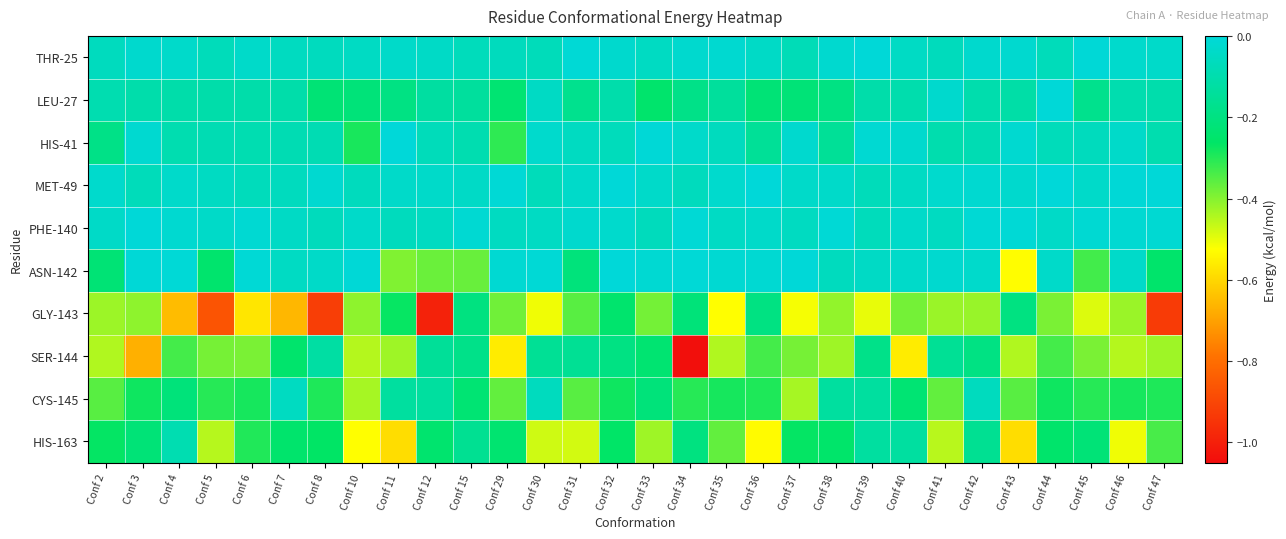

Reading right to left, list all the values displayed in this chart.

THR-25: Conf 47=-0.0	Conf 46=-0.0	Conf 45=-0.0	Conf 44=-0.1	Conf 43=-0.0	Conf 42=-0.0	Conf 41=-0.1	Conf 40=-0.0	Conf 39=-0.0	Conf 38=-0.0	Conf 37=-0.1	Conf 36=-0.0	Conf 35=-0.0	Conf 34=-0.0	Conf 33=-0.1	Conf 32=-0.0	Conf 31=-0.0	Conf 30=-0.1	Conf 29=-0.1	Conf 15=-0.1	Conf 12=-0.0	Conf 11=-0.0	Conf 10=-0.1	Conf 8=-0.1	Conf 7=-0.1	Conf 6=-0.0	Conf 5=-0.1	Conf 4=-0.0	Conf 3=-0.0	Conf 2=-0.1
LEU-27: Conf 47=-0.1	Conf 46=-0.1	Conf 45=-0.2	Conf 44=-0.0	Conf 43=-0.1	Conf 42=-0.1	Conf 41=-0.0	Conf 40=-0.1	Conf 39=-0.1	Conf 38=-0.2	Conf 37=-0.2	Conf 36=-0.2	Conf 35=-0.1	Conf 34=-0.2	Conf 33=-0.2	Conf 32=-0.1	Conf 31=-0.2	Conf 30=-0.0	Conf 29=-0.2	Conf 15=-0.1	Conf 12=-0.1	Conf 11=-0.2	Conf 10=-0.2	Conf 8=-0.2	Conf 7=-0.1	Conf 6=-0.1	Conf 5=-0.1	Conf 4=-0.1	Conf 3=-0.1	Conf 2=-0.1
HIS-41: Conf 47=-0.1	Conf 46=-0.0	Conf 45=-0.1	Conf 44=-0.1	Conf 43=-0.0	Conf 42=-0.1	Conf 41=-0.1	Conf 40=-0.0	Conf 39=-0.0	Conf 38=-0.2	Conf 37=-0.0	Conf 36=-0.2	Conf 35=-0.1	Conf 34=-0.0	Conf 33=-0.0	Conf 32=-0.1	Conf 31=-0.1	Conf 30=-0.0	Conf 29=-0.3	Conf 15=-0.1	Conf 12=-0.1	Conf 11=-0.0	Conf 10=-0.3	Conf 8=-0.1	Conf 7=-0.1	Conf 6=-0.1	Conf 5=-0.1	Conf 4=-0.1	Conf 3=-0.0	Conf 2=-0.2
MET-49: Conf 47=-0.0	Conf 46=-0.0	Conf 45=-0.0	Conf 44=-0.0	Conf 43=-0.0	Conf 42=-0.0	Conf 41=-0.0	Conf 40=-0.0	Conf 39=-0.1	Conf 38=-0.0	Conf 37=-0.0	Conf 36=-0.0	Conf 35=-0.0	Conf 34=-0.1	Conf 33=-0.0	Conf 32=-0.0	Conf 31=-0.0	Conf 30=-0.1	Conf 29=-0.0	Conf 15=-0.0	Conf 12=-0.0	Conf 11=-0.0	Conf 10=-0.1	Conf 8=-0.0	Conf 7=-0.1	Conf 6=-0.1	Conf 5=-0.1	Conf 4=-0.0	Conf 3=-0.1	Conf 2=-0.0
PHE-140: Conf 47=-0.0	Conf 46=-0.0	Conf 45=-0.0	Conf 44=-0.0	Conf 43=-0.0	Conf 42=-0.0	Conf 41=-0.1	Conf 40=-0.0	Conf 39=-0.1	Conf 38=-0.0	Conf 37=-0.1	Conf 36=-0.0	Conf 35=-0.0	Conf 34=-0.0	Conf 33=-0.1	Conf 32=-0.0	Conf 31=-0.0	Conf 30=-0.1	Conf 29=-0.1	Conf 15=-0.0	Conf 12=-0.1	Conf 11=-0.1	Conf 10=-0.0	Conf 8=-0.1	Conf 7=-0.0	Conf 6=-0.0	Conf 5=-0.0	Conf 4=-0.0	Conf 3=-0.0	Conf 2=-0.0
ASN-142: Conf 47=-0.3	Conf 46=-0.0	Conf 45=-0.3	Conf 44=-0.0	Conf 43=-0.5	Conf 42=-0.0	Conf 41=-0.0	Conf 40=-0.0	Conf 39=-0.0	Conf 38=-0.1	Conf 37=-0.0	Conf 36=-0.0	Conf 35=-0.0	Conf 34=-0.0	Conf 33=-0.0	Conf 32=-0.0	Conf 31=-0.2	Conf 30=-0.0	Conf 29=-0.0	Conf 15=-0.4	Conf 12=-0.4	Conf 11=-0.4	Conf 10=-0.0	Conf 8=-0.0	Conf 7=-0.1	Conf 6=-0.0	Conf 5=-0.2	Conf 4=-0.0	Conf 3=-0.0	Conf 2=-0.2
GLY-143: Conf 47=-0.9	Conf 46=-0.4	Conf 45=-0.5	Conf 44=-0.4	Conf 43=-0.2	Conf 42=-0.4	Conf 41=-0.4	Conf 40=-0.4	Conf 39=-0.5	Conf 38=-0.4	Conf 37=-0.5	Conf 36=-0.2	Conf 35=-0.5	Conf 34=-0.2	Conf 33=-0.4	Conf 32=-0.2	Conf 31=-0.4	Conf 30=-0.5	Conf 29=-0.4	Conf 15=-0.2	Conf 12=-1.0	Conf 11=-0.3	Conf 10=-0.4	Conf 8=-0.9	Conf 7=-0.7	Conf 6=-0.6	Conf 5=-0.9	Conf 4=-0.6	Conf 3=-0.4	Conf 2=-0.4
SER-144: Conf 47=-0.4	Conf 46=-0.4	Conf 45=-0.4	Conf 44=-0.3	Conf 43=-0.4	Conf 42=-0.2	Conf 41=-0.2	Conf 40=-0.6	Conf 39=-0.2	Conf 38=-0.4	Conf 37=-0.4	Conf 36=-0.3	Conf 35=-0.4	Conf 34=-1.0	Conf 33=-0.2	Conf 32=-0.2	Conf 31=-0.2	Conf 30=-0.2	Conf 29=-0.6	Conf 15=-0.2	Conf 12=-0.1	Conf 11=-0.4	Conf 10=-0.4	Conf 8=-0.1	Conf 7=-0.2	Conf 6=-0.4	Conf 5=-0.4	Conf 4=-0.3	Conf 3=-0.7	Conf 2=-0.4
CYS-145: Conf 47=-0.3	Conf 46=-0.3	Conf 45=-0.3	Conf 44=-0.3	Conf 43=-0.4	Conf 42=-0.1	Conf 41=-0.4	Conf 40=-0.2	Conf 39=-0.1	Conf 38=-0.1	Conf 37=-0.4	Conf 36=-0.3	Conf 35=-0.3	Conf 34=-0.3	Conf 33=-0.2	Conf 32=-0.3	Conf 31=-0.4	Conf 30=-0.1	Conf 29=-0.4	Conf 15=-0.2	Conf 12=-0.1	Conf 11=-0.1	Conf 10=-0.4	Conf 8=-0.3	Conf 7=-0.1	Conf 6=-0.3	Conf 5=-0.3	Conf 4=-0.2	Conf 3=-0.3	Conf 2=-0.4
HIS-163: Conf 47=-0.3	Conf 46=-0.5	Conf 45=-0.2	Conf 44=-0.3	Conf 43=-0.6	Conf 42=-0.2	Conf 41=-0.5	Conf 40=-0.1	Conf 39=-0.1	Conf 38=-0.3	Conf 37=-0.3	Conf 36=-0.5	Conf 35=-0.4	Conf 34=-0.2	Conf 33=-0.4	Conf 32=-0.3	Conf 31=-0.5	Conf 30=-0.5	Conf 29=-0.2	Conf 15=-0.2	Conf 12=-0.2	Conf 11=-0.6	Conf 10=-0.5	Conf 8=-0.3	Conf 7=-0.2	Conf 6=-0.3	Conf 5=-0.5	Conf 4=-0.1	Conf 3=-0.2	Conf 2=-0.3